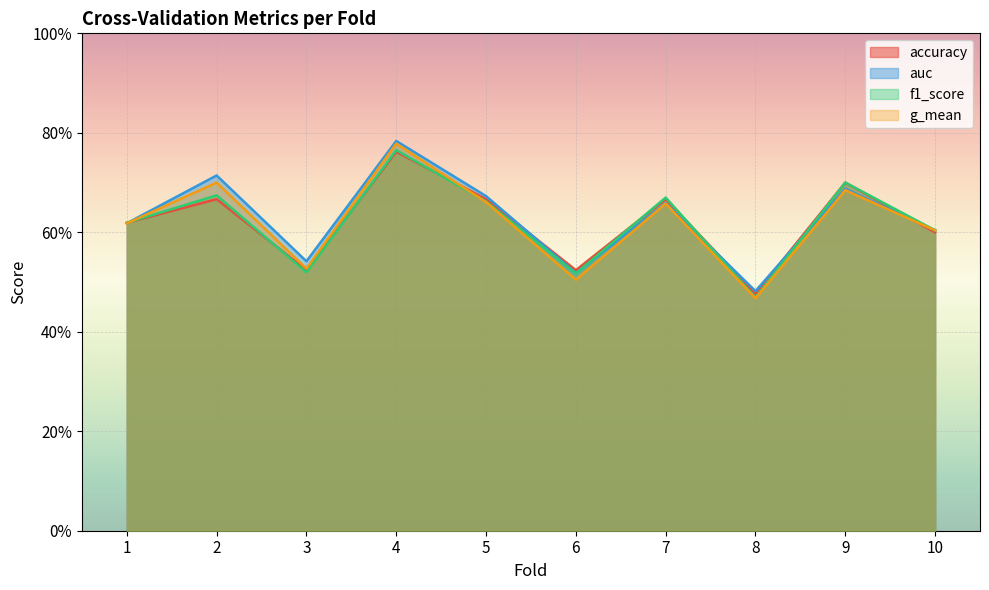

What is the value of the f1_score point at the 3rd from the left?

0.5